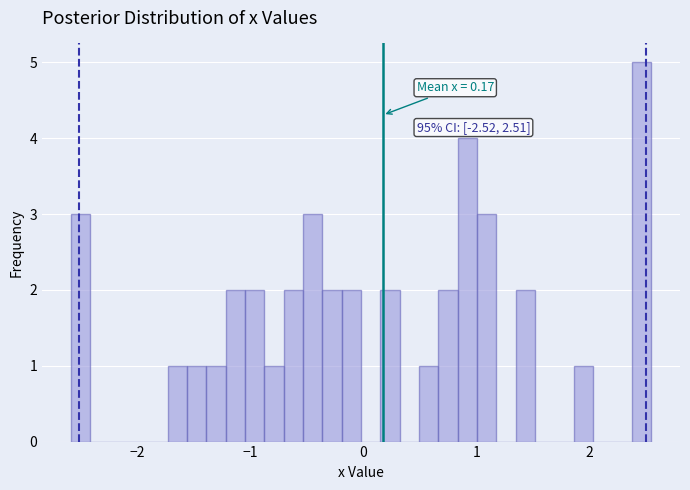

Read against the x-axis, roughly where is the centre of the tallest bar?

2.5